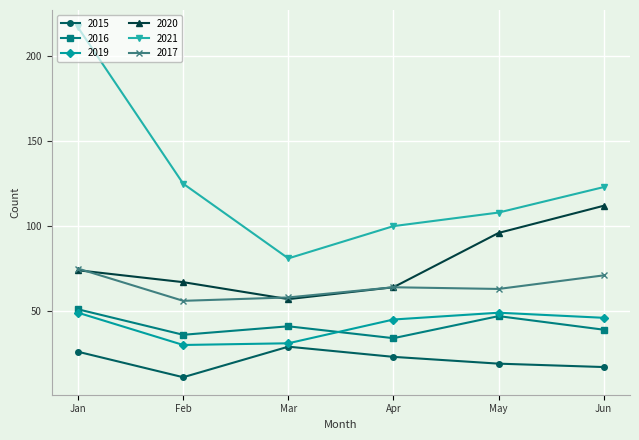

True or false: 2015 and 2016 cross at least once.

False